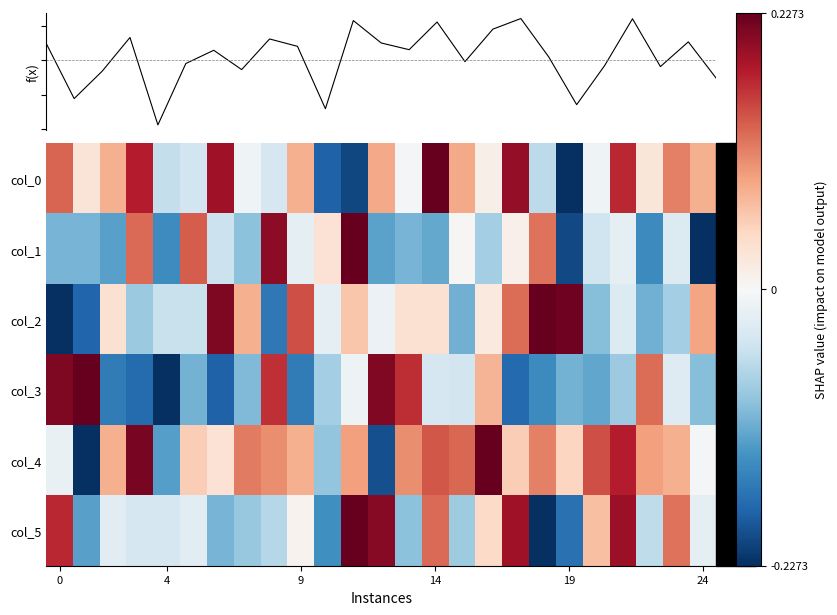

At which label does f(x) reach its peak?

17